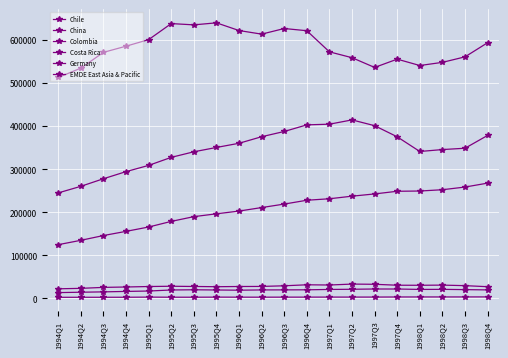

Reading right to left, extract all data points from this chart.

Chile: 1998Q4=19734.5	1998Q3=20396.3	1998Q2=21025.9	1998Q1=20840.2	1997Q4=21810.3	1997Q3=21836.5	1997Q2=21213.1	1997Q1=20792.7	1996Q4=19961.1	1996Q3=19797.0	1996Q2=19680.9	1996Q1=19058.5	1995Q4=19555.9	1995Q3=20031.7	1995Q2=19566.1	1995Q1=17133.2	1994Q4=16220.2	1994Q3=15166.9	1994Q2=14346.3	1994Q1=13471.3
China: 1998Q4=267551.8	1998Q3=258441.0	1998Q2=252238.2	1998Q1=249232.5	1997Q4=248660.7	1997Q3=242472.4	1997Q2=237258.0	1997Q1=231265.4	1996Q4=227816.1	1996Q3=218940.9	1996Q2=210843.7	1996Q1=202700.2	1995Q4=196324.5	1995Q3=189762.9	1995Q2=178753.4	1995Q1=165708.8	1994Q4=155618.2	1994Q3=145919.4	1994Q2=134842.9	1994Q1=124729.6
Colombia: 1998Q4=27169.7	1998Q3=29609.5	1998Q2=30866.6	1998Q1=30483.0	1997Q4=30605.3	1997Q3=32766.1	1997Q2=33238.1	1997Q1=31089.2	1996Q4=31603.1	1996Q3=29275.4	1996Q2=27797.2	1996Q1=27628.2	1995Q4=27140.6	1995Q3=27702.0	1995Q2=28228.5	1995Q1=27591.5	1994Q4=26471.0	1994Q3=25574.4	1994Q2=23334.3	1994Q1=22286.4
Costa Rica: 1998Q4=3499.2	1998Q3=3410.4	1998Q2=3394.8	1998Q1=3371.4	1997Q4=3311.5	1997Q3=3100.9	1997Q2=3071.4	1997Q1=3088.7	1996Q4=2976.3	1996Q3=2935.1	1996Q2=2850.4	1996Q1=2894.5	1995Q4=2971.6	1995Q3=2777.9	1995Q2=2786.9	1995Q1=3012.9	1994Q4=2692.8	1994Q3=2652.7	1994Q2=2640.3	1994Q1=2559.4
Germany: 1998Q4=593410.1	1998Q3=560601.6	1998Q2=547838.1	1998Q1=540518.2	1997Q4=555282.7	1997Q3=536066.8	1997Q2=558668.4	1997Q1=572243.7	1996Q4=621260.4	1996Q3=626377.7	1996Q2=613344.0	1996Q1=621701.1	1995Q4=639577.1	1995Q3=634863.2	1995Q2=637825.4	1995Q1=600614.6	1994Q4=585396.9	1994Q3=571051.5	1994Q2=534496.5	1994Q1=512738.2
EMDE East Asia & Pacific: 1998Q4=378270.3	1998Q3=348530.7	1998Q2=345441.7	1998Q1=340987.0	1997Q4=375057.2	1997Q3=400883.9	1997Q2=414284.9	1997Q1=404335.9	1996Q4=402777.8	1996Q3=387431.1	1996Q2=375254.0	1996Q1=360042.4	1995Q4=350346.0	1995Q3=340287.9	1995Q2=327382.4	1995Q1=308712.3	1994Q4=294288.3	1994Q3=277754.3	1994Q2=260165.7	1994Q1=244890.8